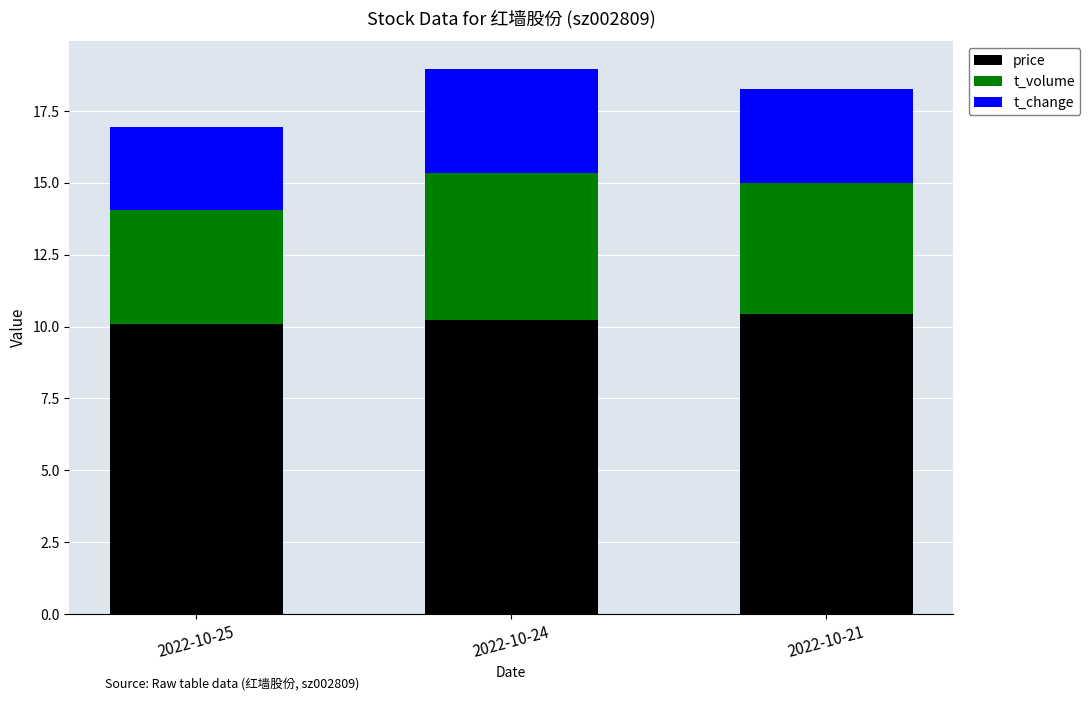

How many bars are there in total?

3